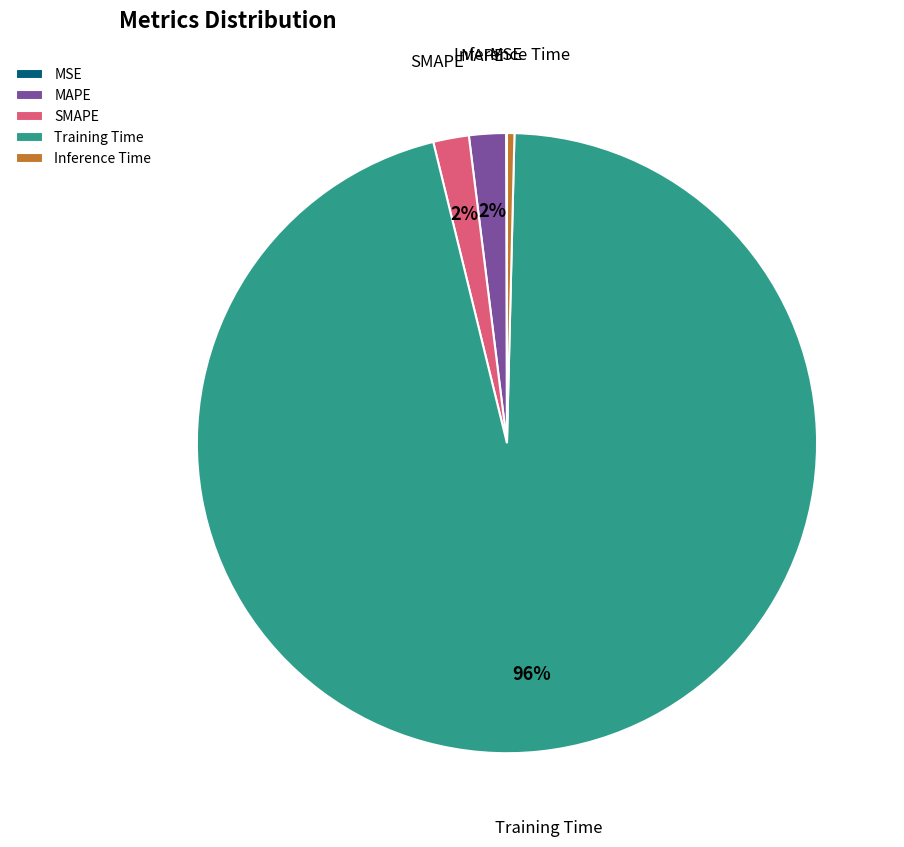

Which category accounts for the majority?

Training Time